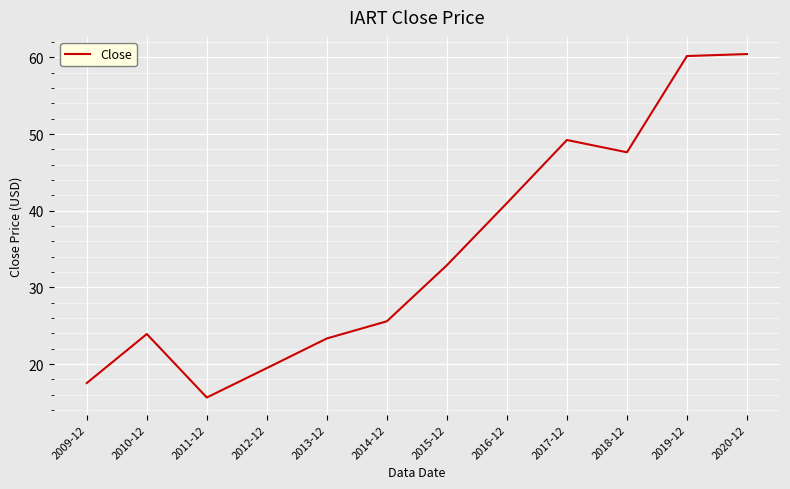

What is the maximum value shown in the chart?

60.4